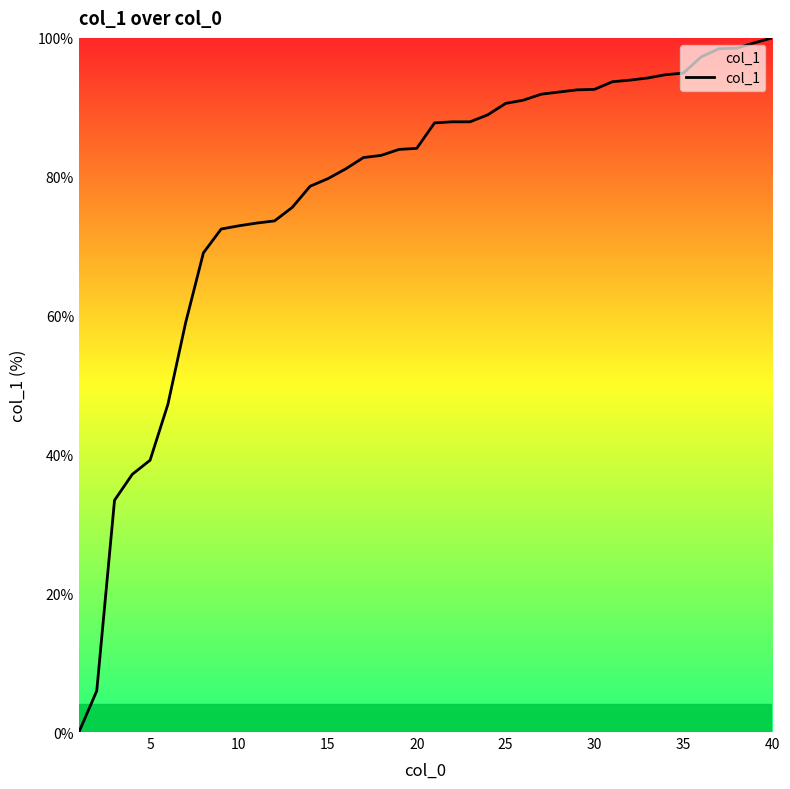

What is the maximum value shown in the chart?

100.0